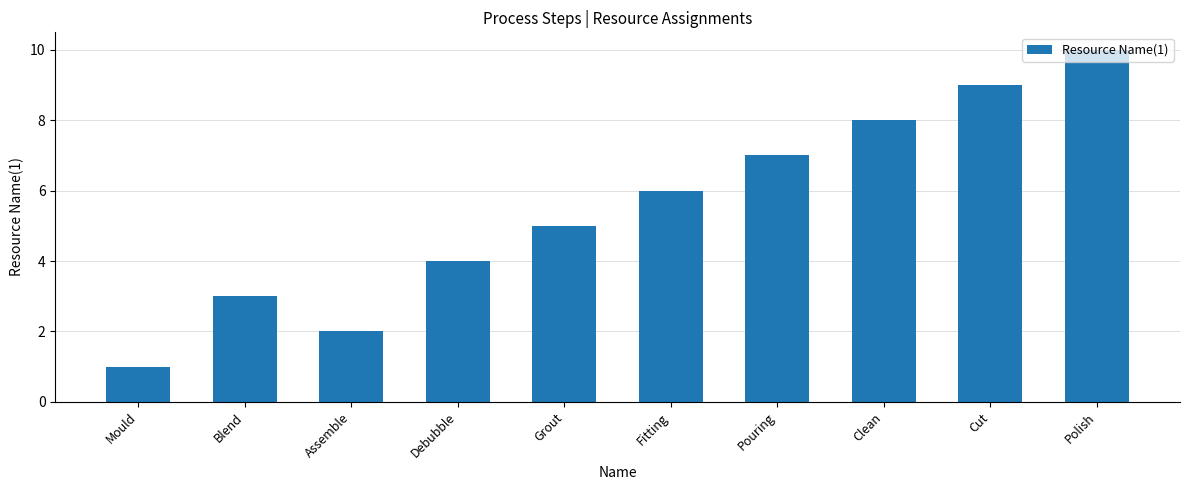

How many values are between 3 and 8?

6